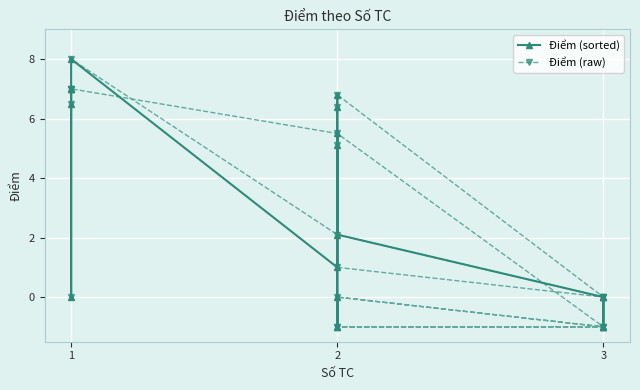

Does the chart display data point markers on the line(s)?

Yes